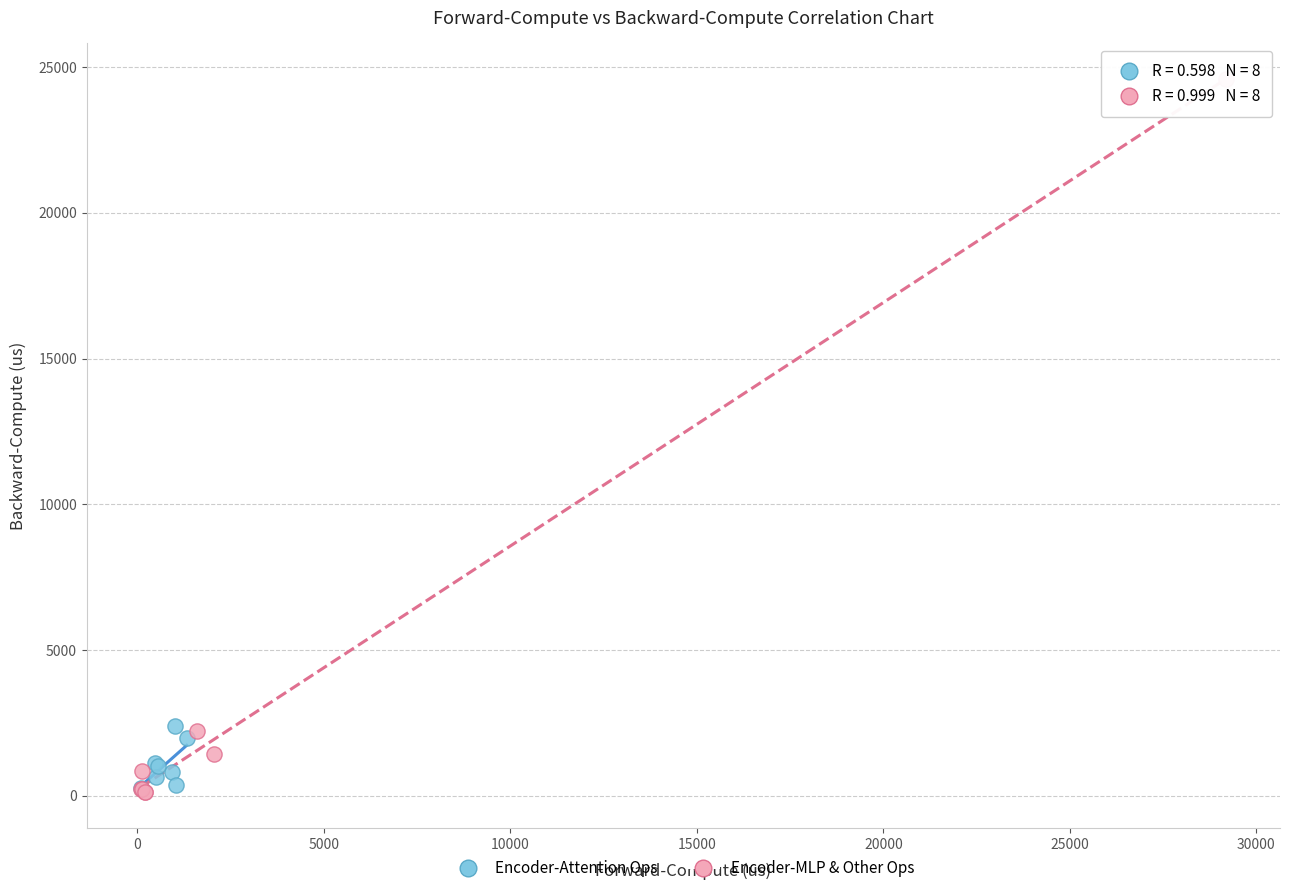

Which series has the largest Y range (max minus min)?

Encoder-MLP & Other Ops